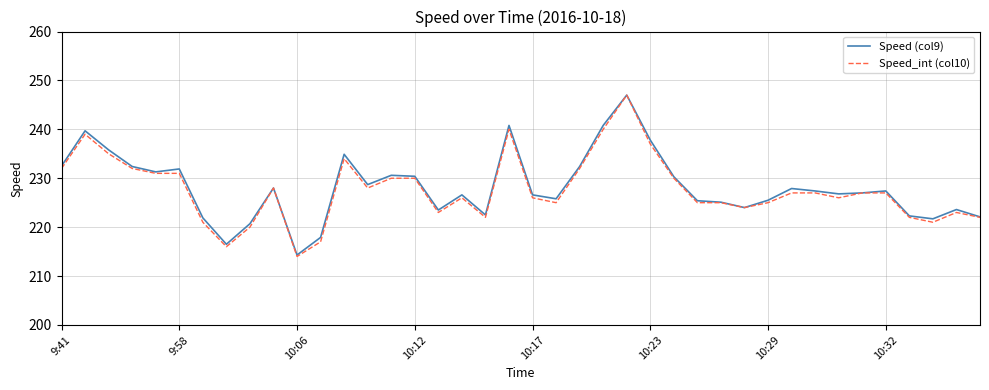

What is the smallest value displayed?

214.0